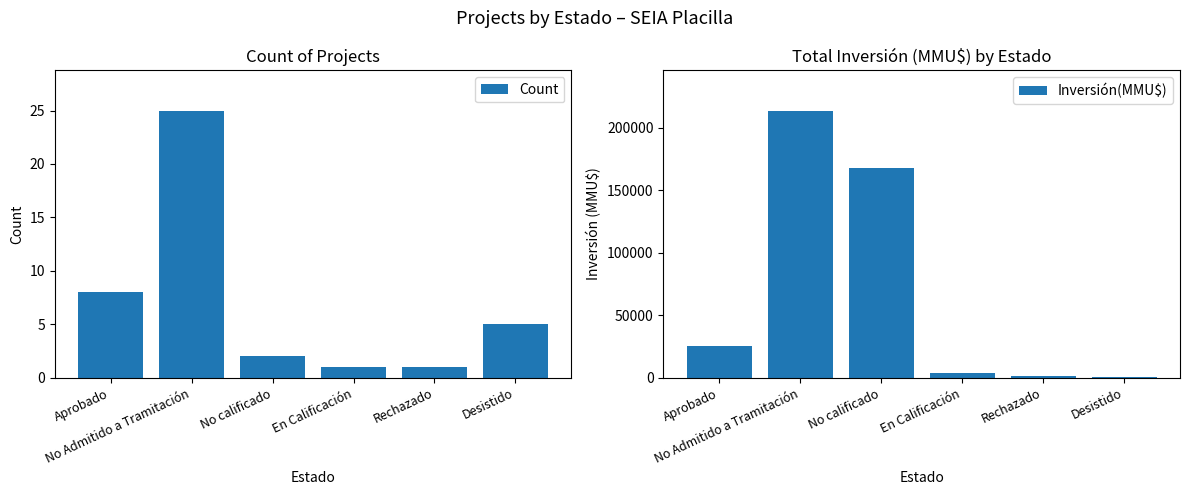

What position from the left is No calificado?

3